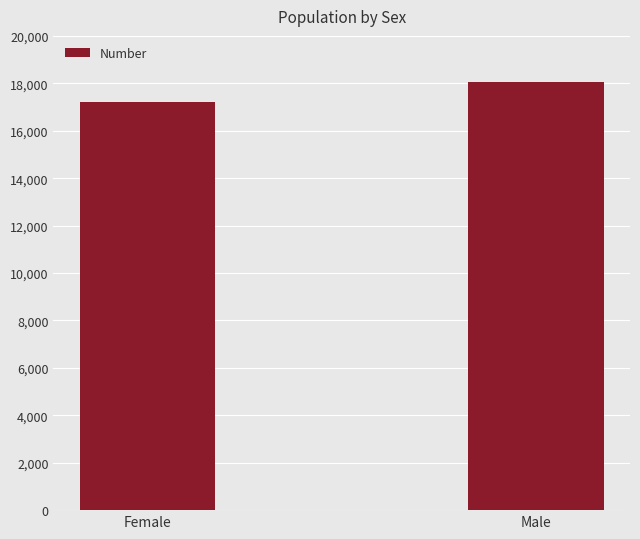

What is the greatest value displayed?

18073